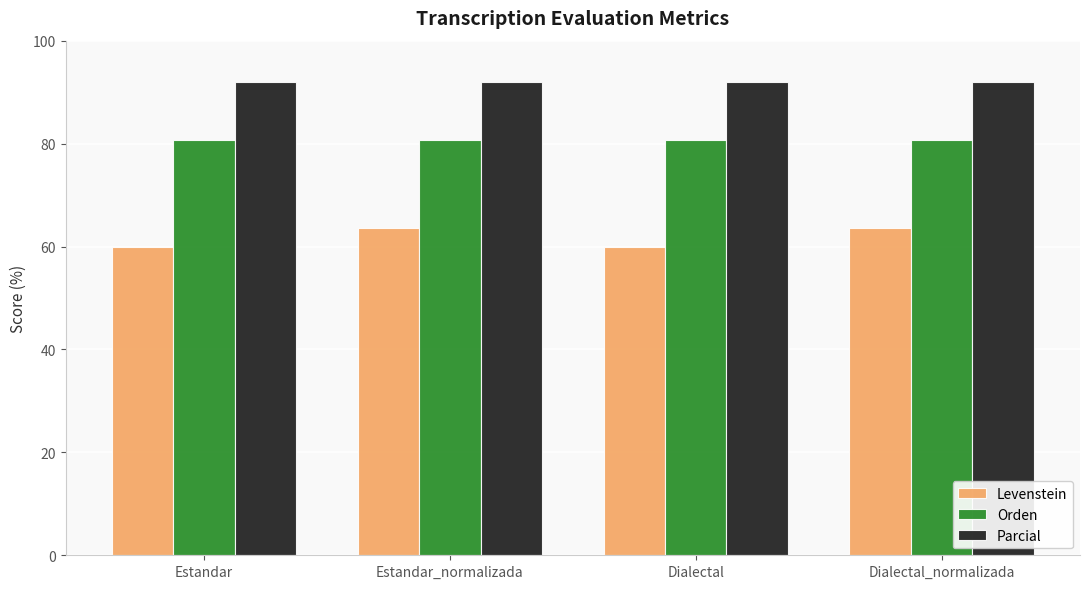

What is the label of the 2nd bar from the right?

Dialectal